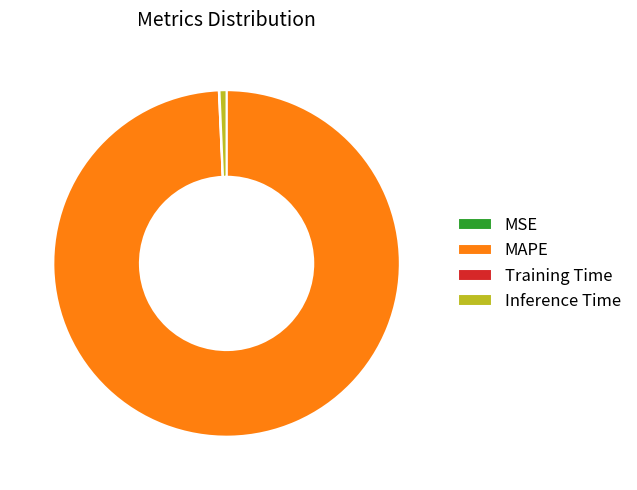

What is the largest slice in the pie chart?

MAPE